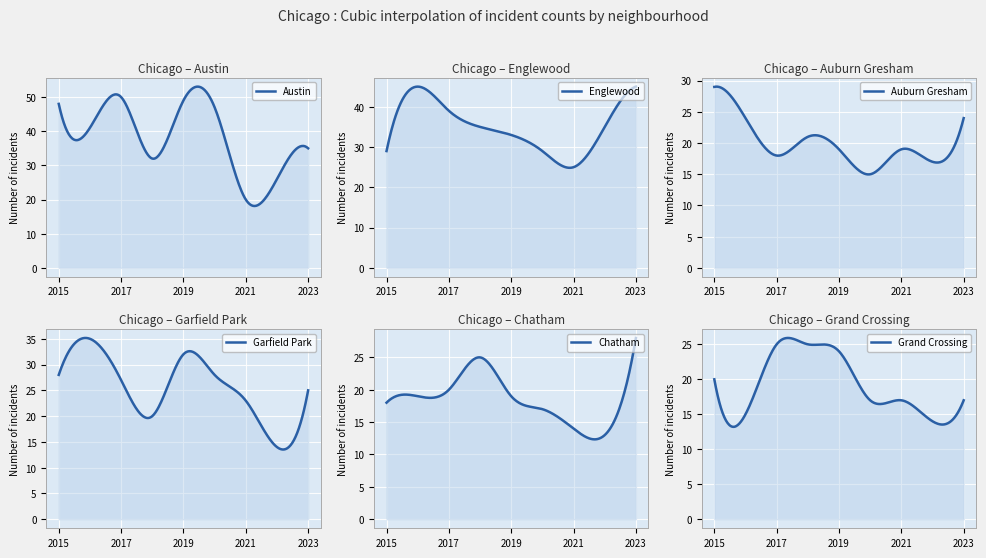

True or false: Grand Crossing has more than 2 points higher than both neighbors.

False